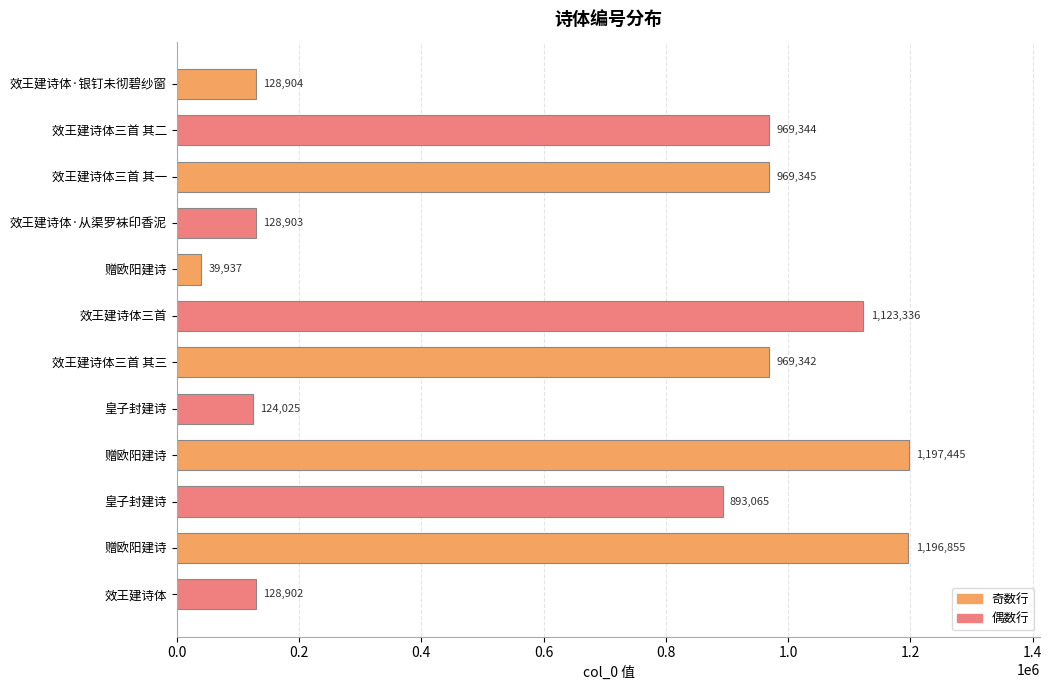

What is the difference between the maximum and minimum values?

1157508